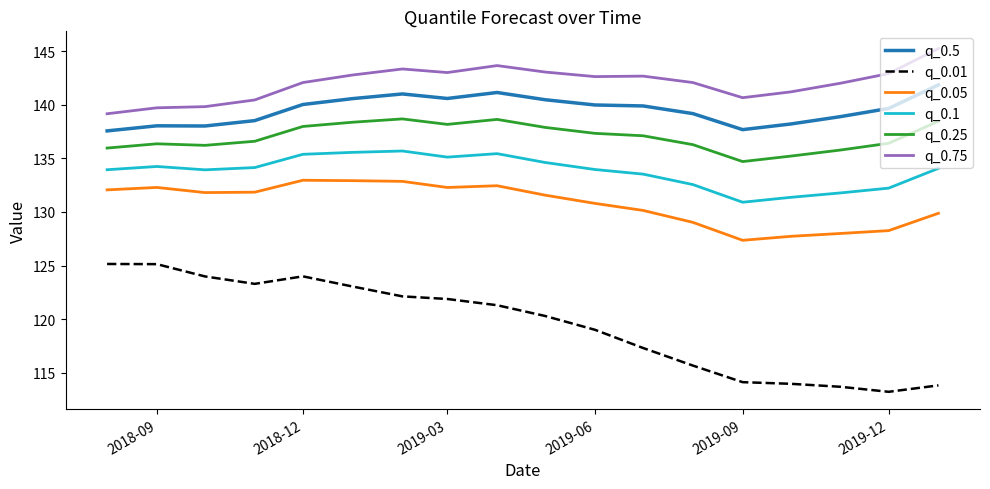

True or false: q_0.05 and q_0.75 cross at least once.

False